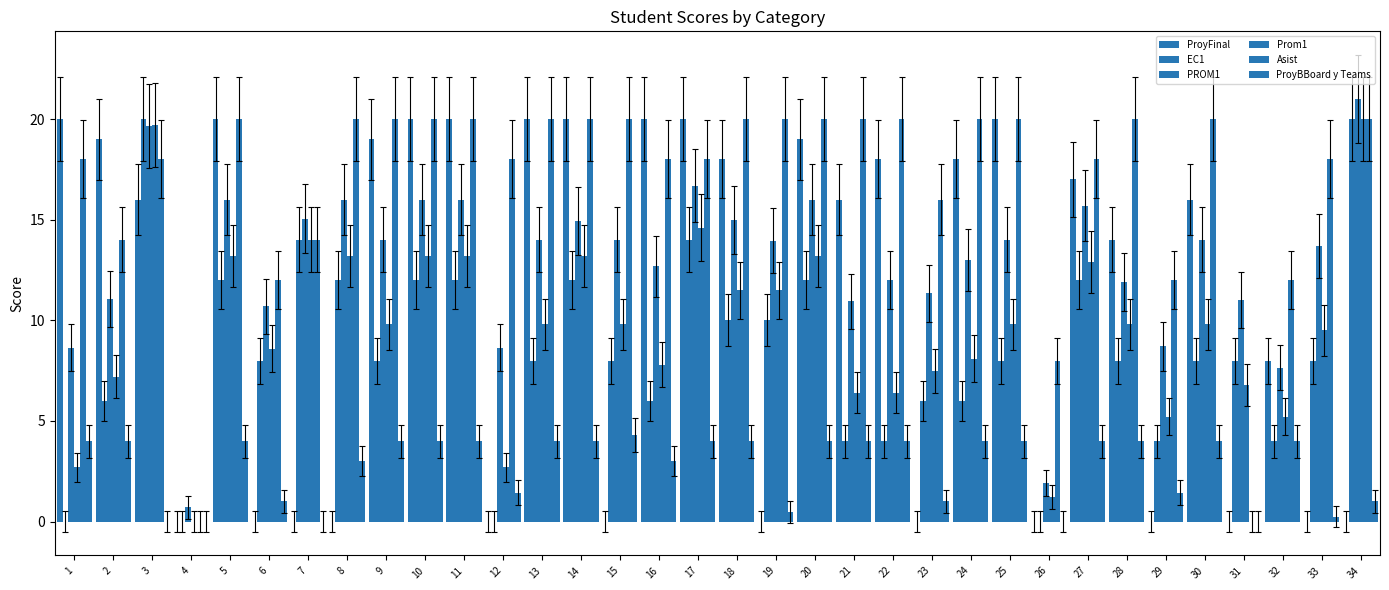

Between 3 and 16, which series saw the biggest shift?

EC1